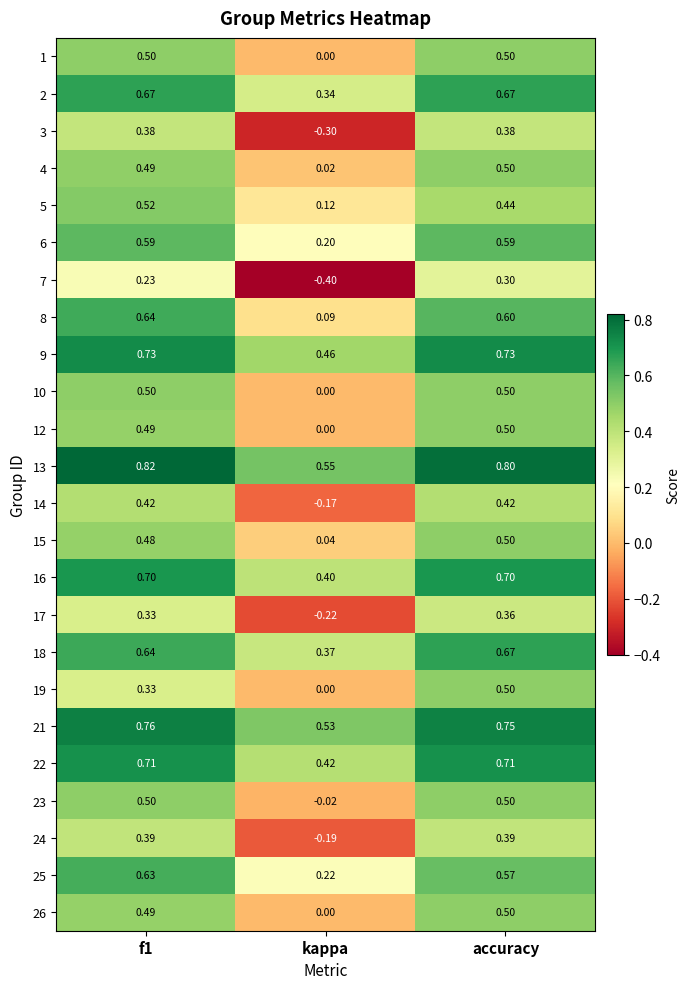

Which category has the highest value in the 18 series?

accuracy